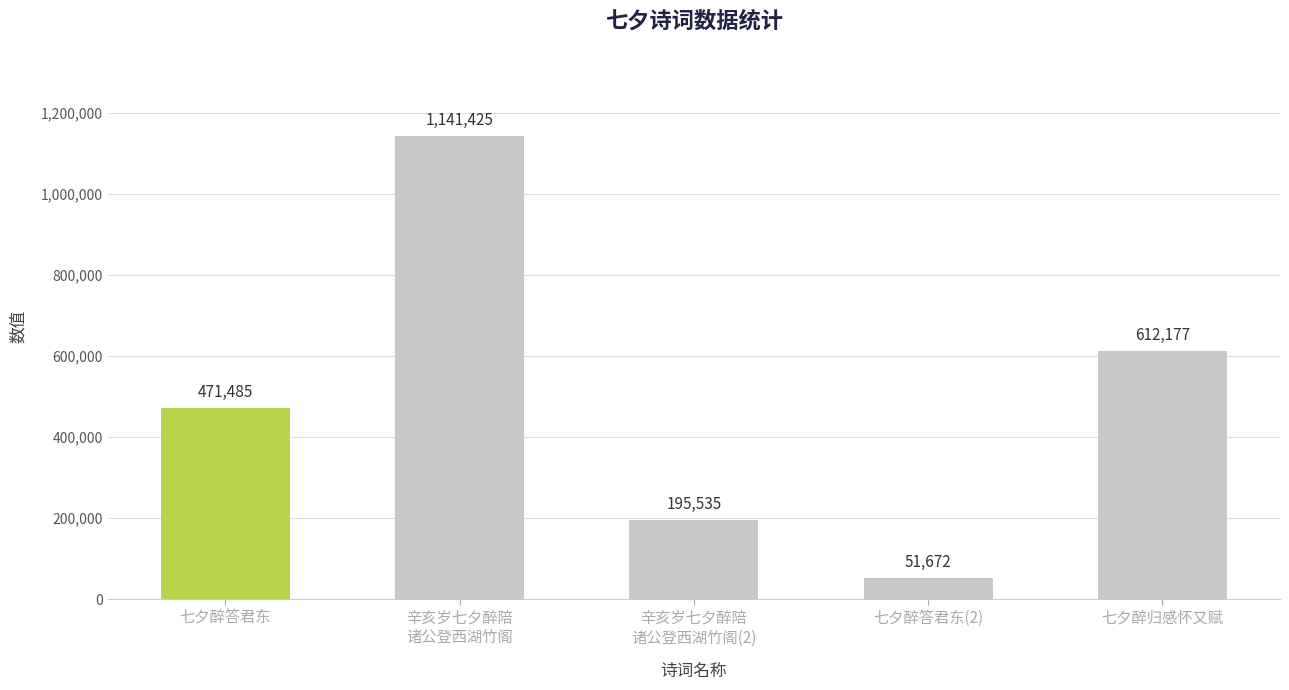

What is the sum of all values?

2472294